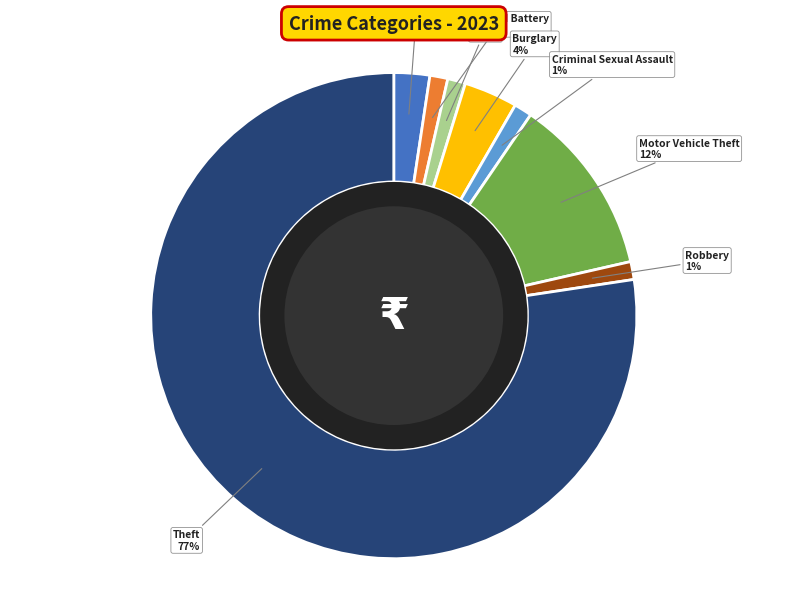

Which has a higher value, Aggravated Assault or Aggravated Battery?

Aggravated Assault